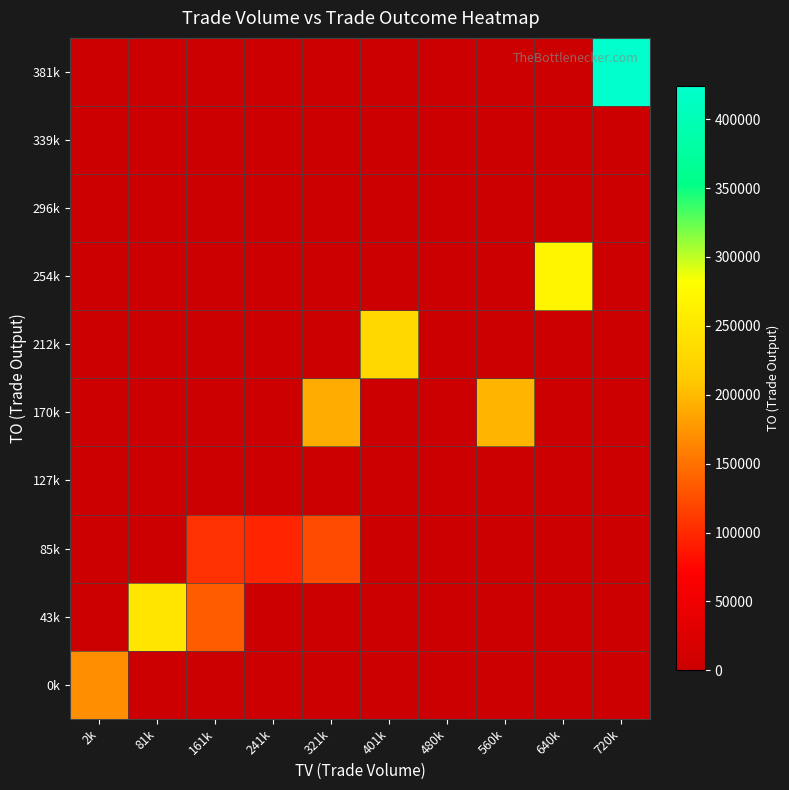

Rank the series at 560k from lowest to highest value.

0k, 43k, 85k, 127k, 212k, 254k, 296k, 339k, 381k, 170k